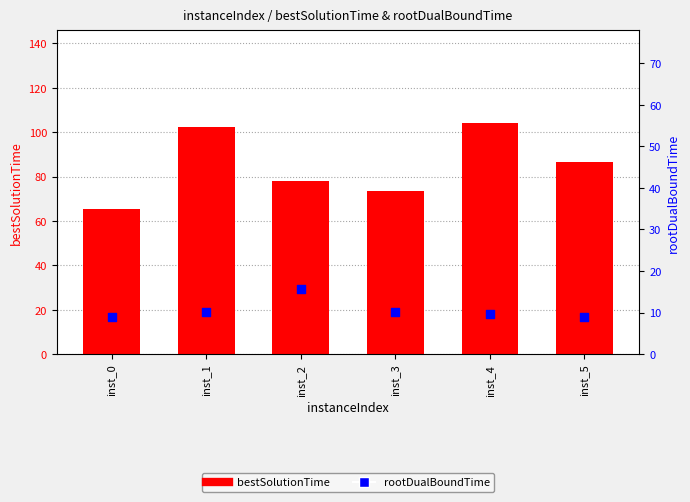

Is the value of bestSolutionTime at inst_3 greater than the value of rootDualBoundTime at inst_2?

Yes